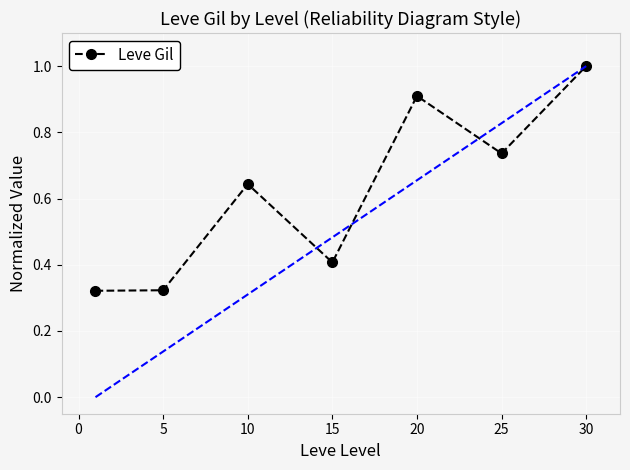

What is the sum of all values?

4.3